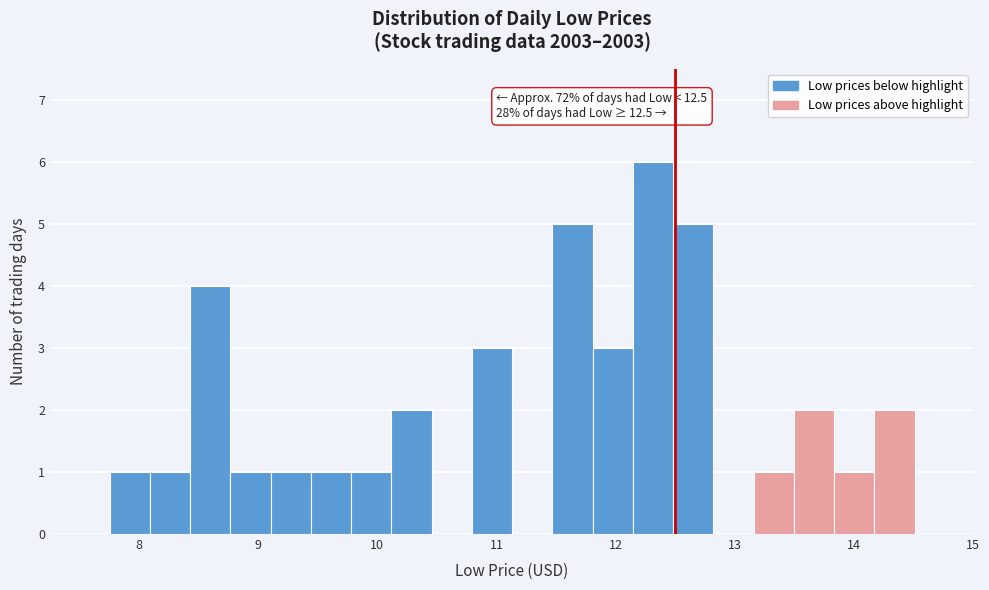

Read against the x-axis, roughly where is the centre of the tallest bar?

12.3